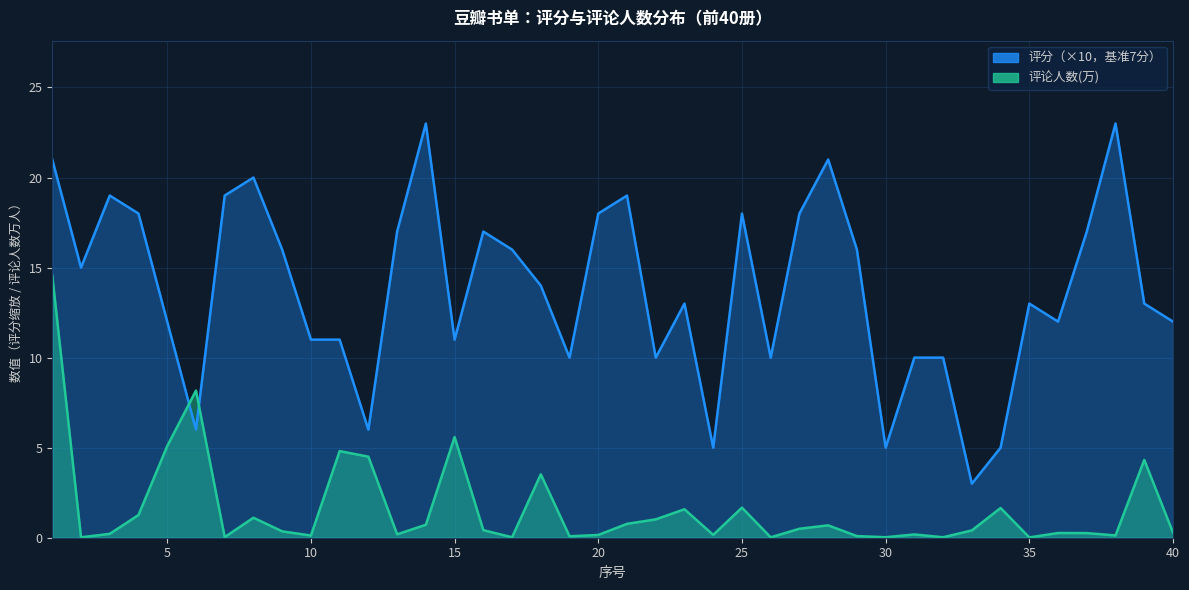

What is the sum of all 评分 values?

553.0